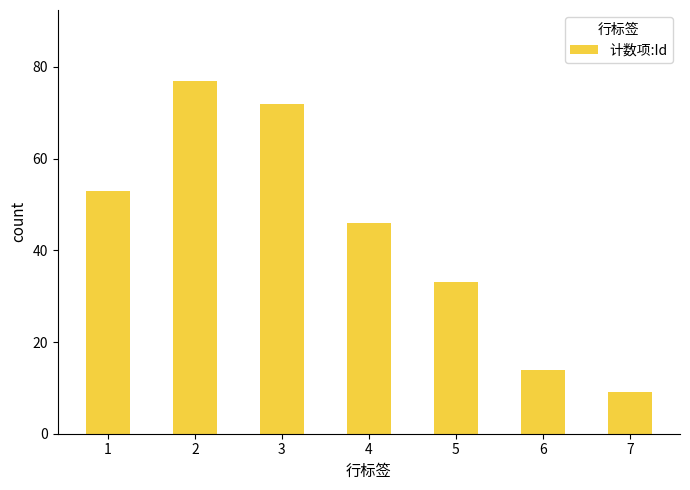

Is it true that the value at 2 is 77?

True